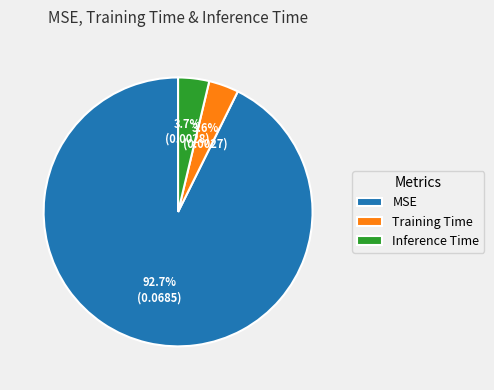

To the nearest percent, what is the average slice percentage?

33%